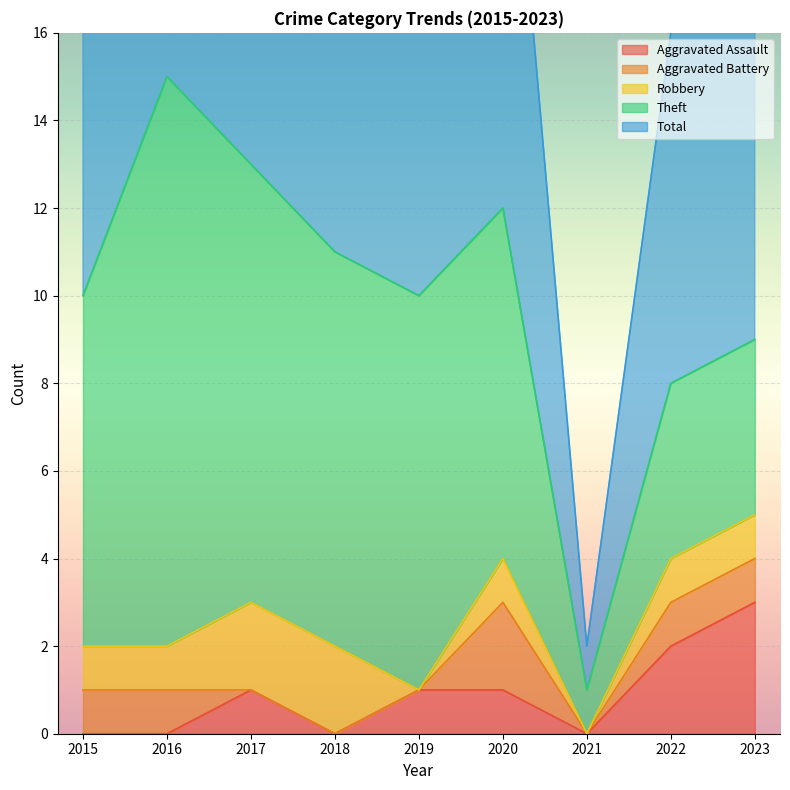

Reading right to left, what are all the values shown in this chart?

Aggravated Assault: 3	2	0	1	1	0	1	0	0
Aggravated Battery: 1	1	0	2	0	0	0	1	1
Robbery: 1	1	0	1	0	2	2	1	1
Theft: 4	4	1	8	9	9	10	13	8
Total: 9	8	1	12	10	13	13	15	10